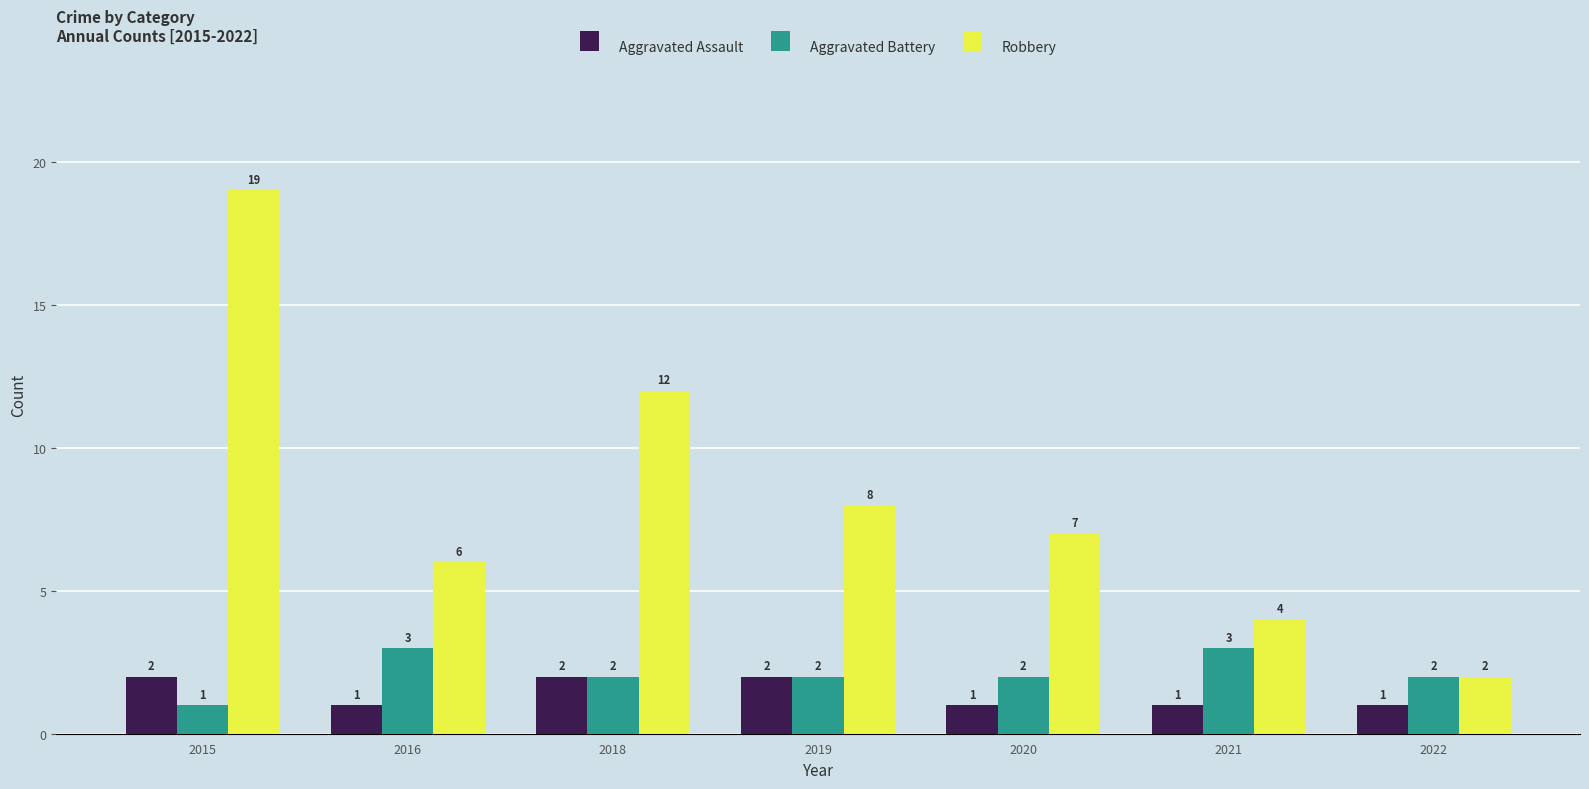

Count the Aggravated Battery values in the range 2 to 3.

6